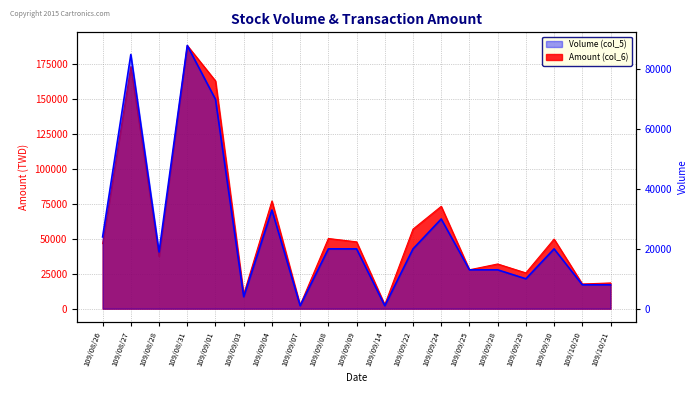

What is the value of the 7th point from the left?

33000